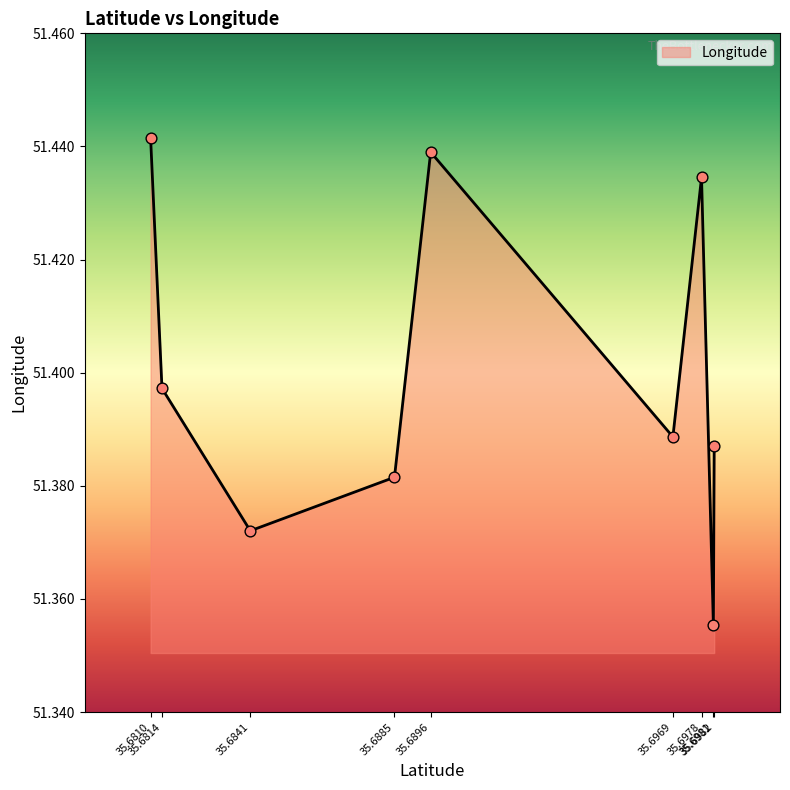

Is this an area chart (filled region under the line)?

Yes